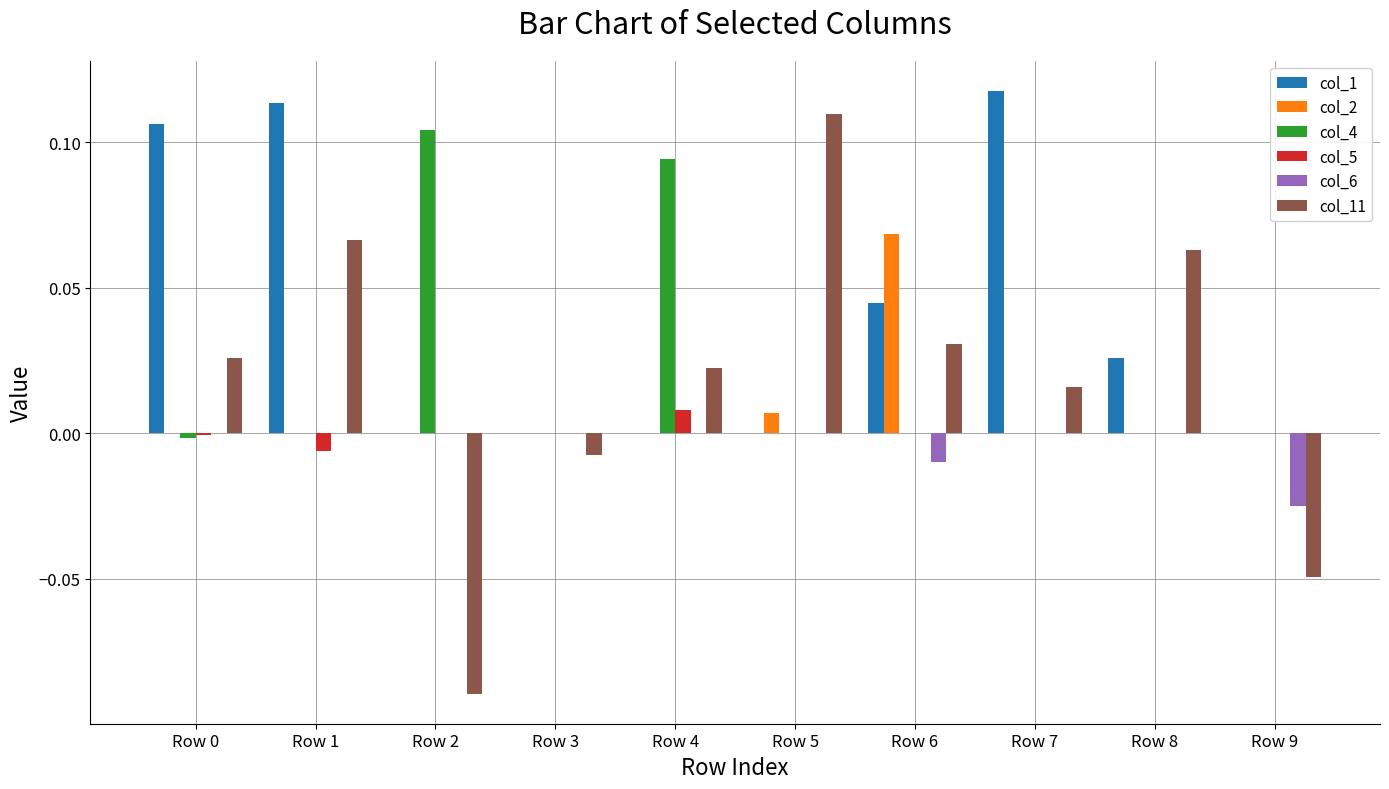

Which category has the highest value across all series?

Row 7